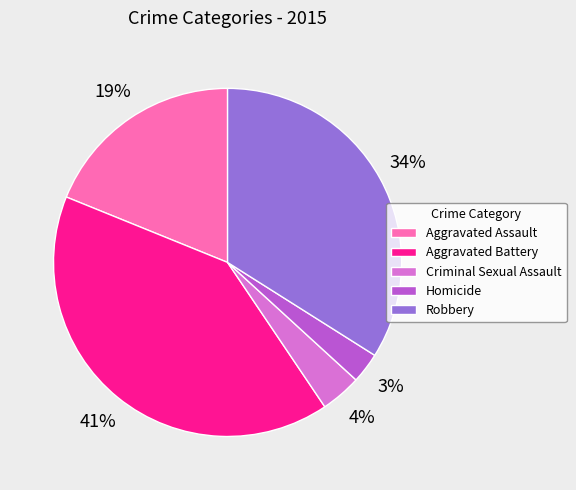

Is the sum of Robbery and Homicide greater than half?

No